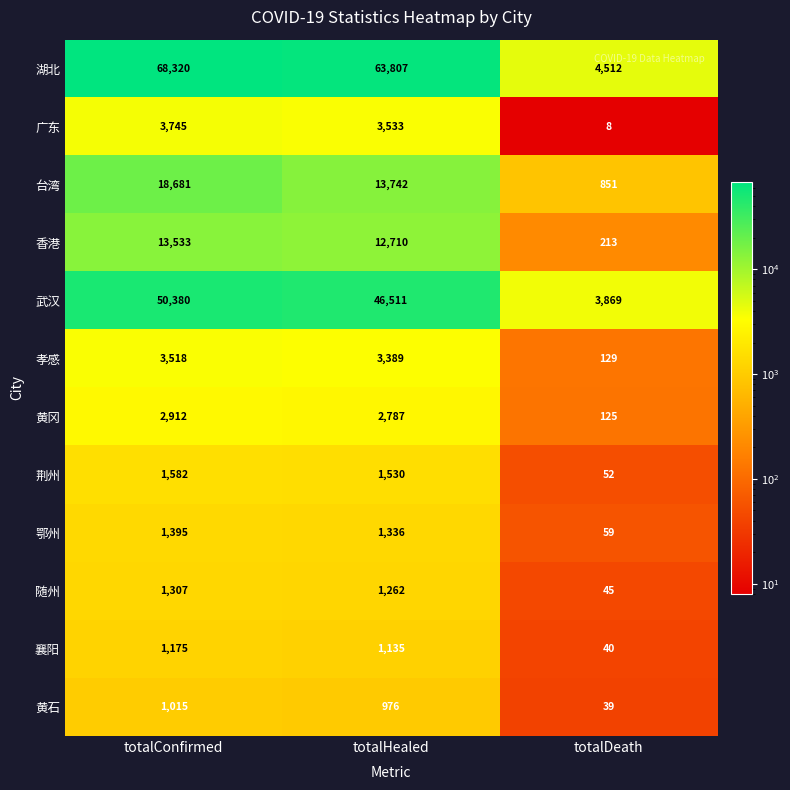

Is it true that 襄阳 equals 594 at totalConfirmed?

False